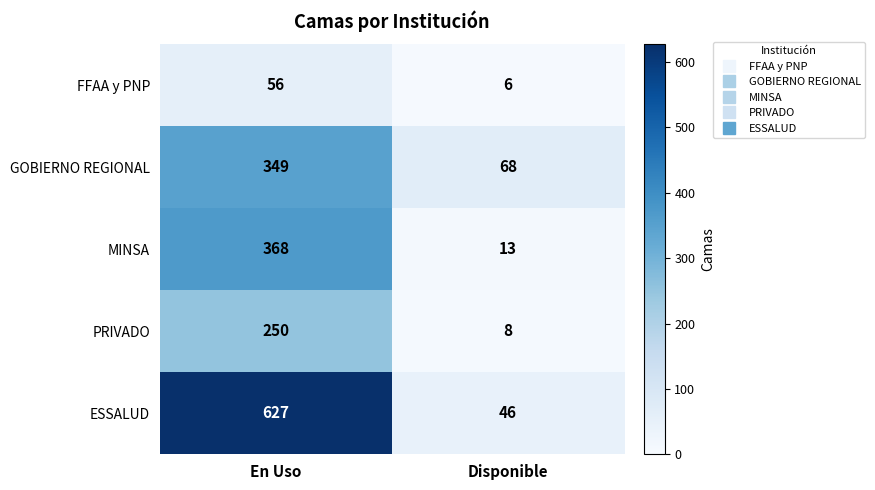

What is the approximate value of MINSA at Disponible, to the nearest 5?

15